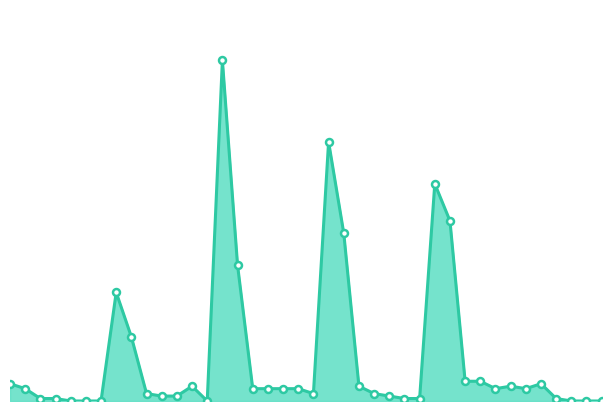

Is this an area chart (filled region under the line)?

Yes